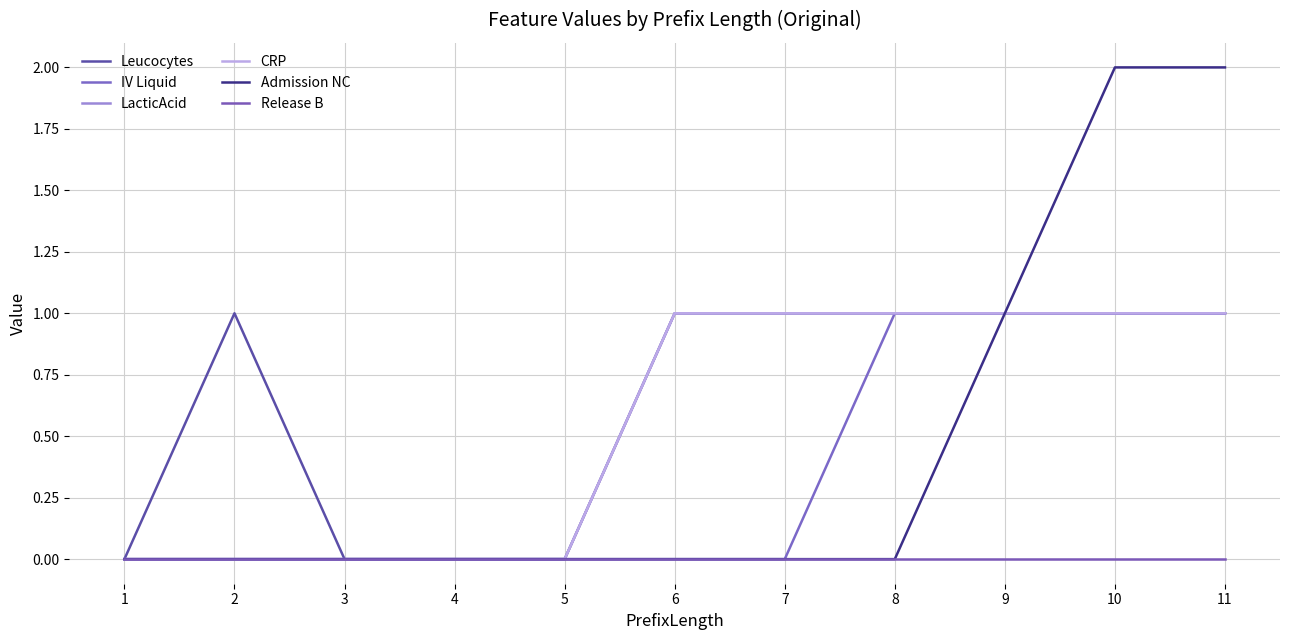

True or false: Admission NC has more than 1 points higher than both neighbors.

False